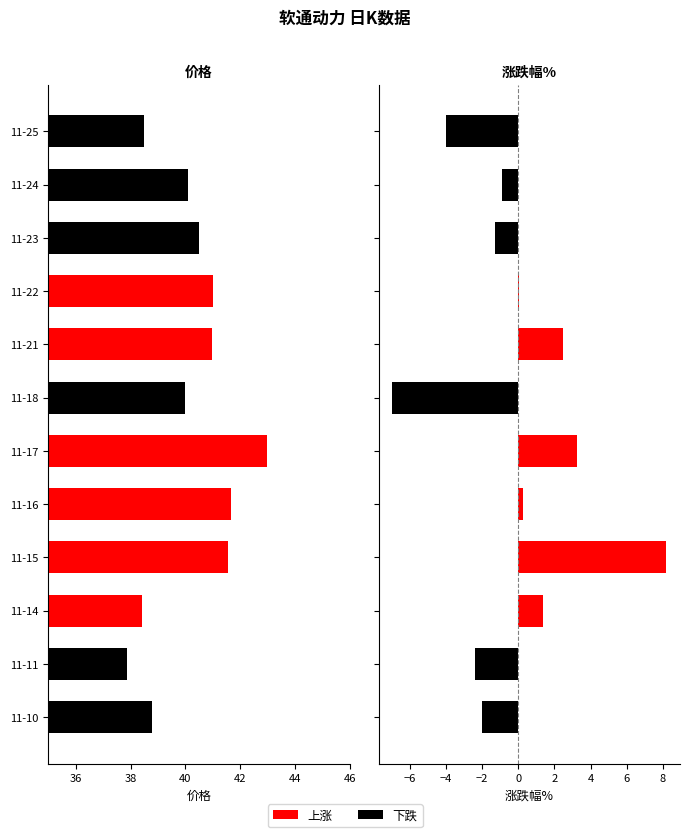

The 价格 series shows 11.2 at 11-21. True or false?

False